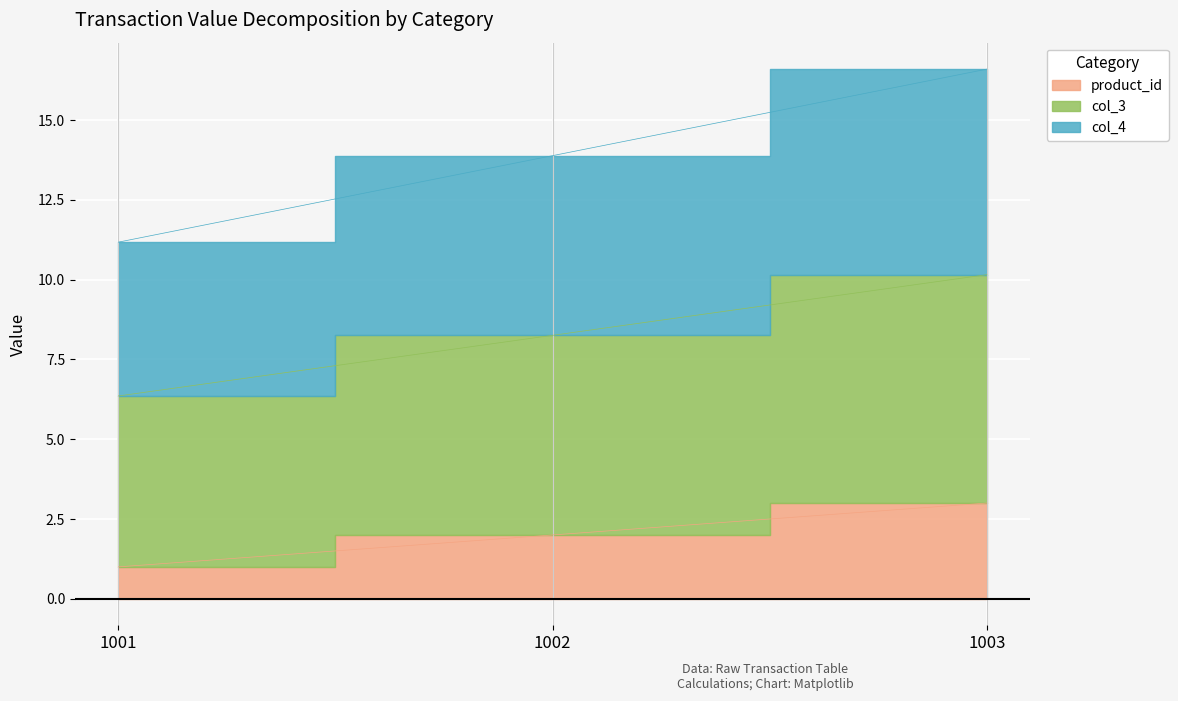

The value of col_3 at 1001 is 3.1. True or false?

False